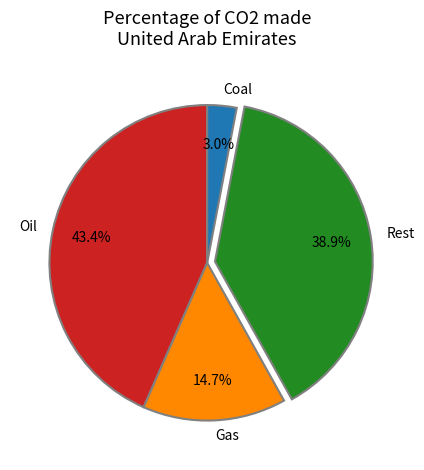

Approximately how many times larger is the value at Oil compared to Coal?

14.5